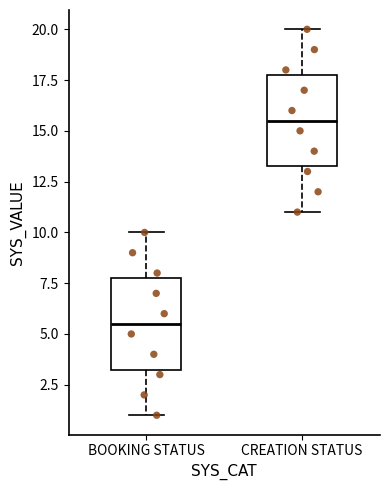

Where does the upper whisker of the box for BOOKING STATUS end on the y-axis? The values are not printed on the chart, so give them approximately, as read against the axis.

10.0